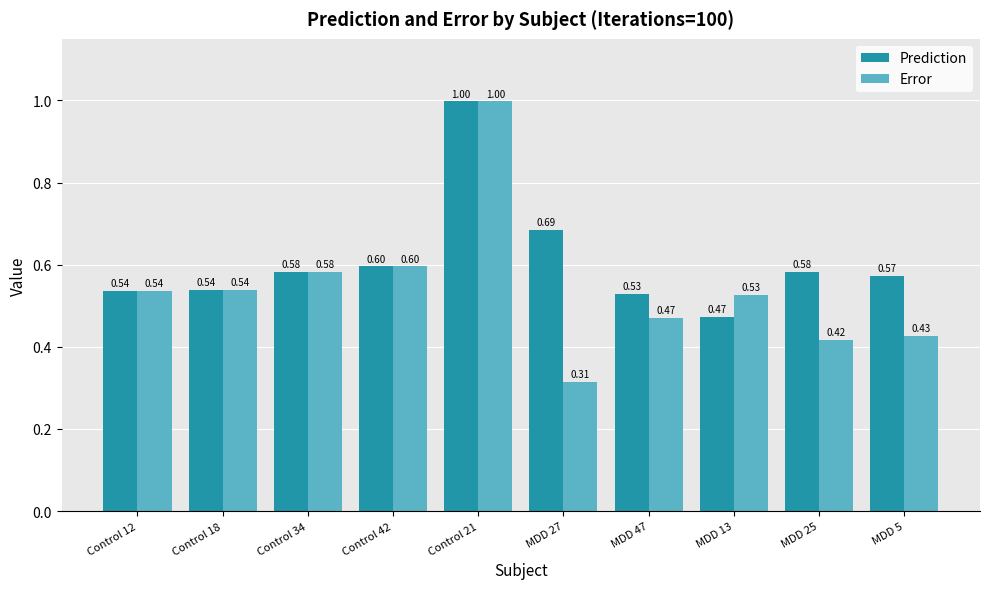

Does the chart contain any negative values?

No